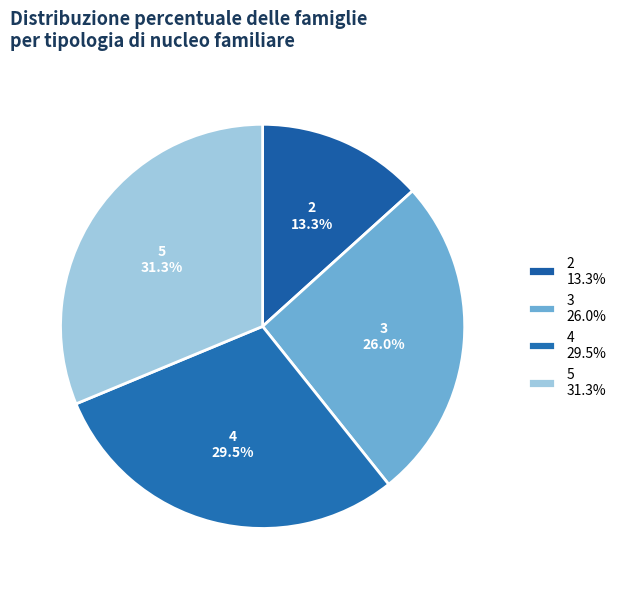

Approximately how many times larger is the value at 4 29.5% compared to 3 26.0%?

1.1